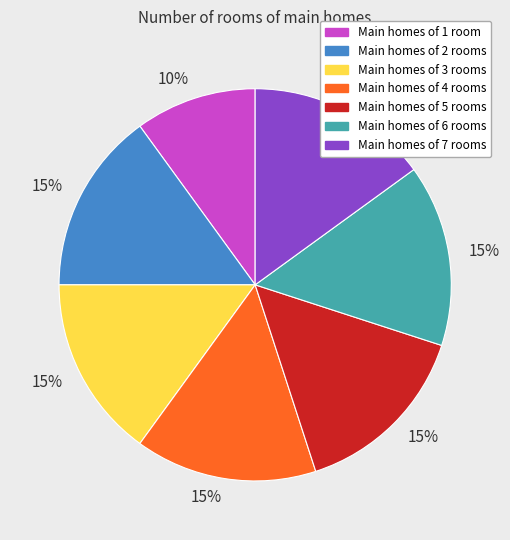

To the nearest percent, what is the difference between the largest and smallest slice percentages?

5%